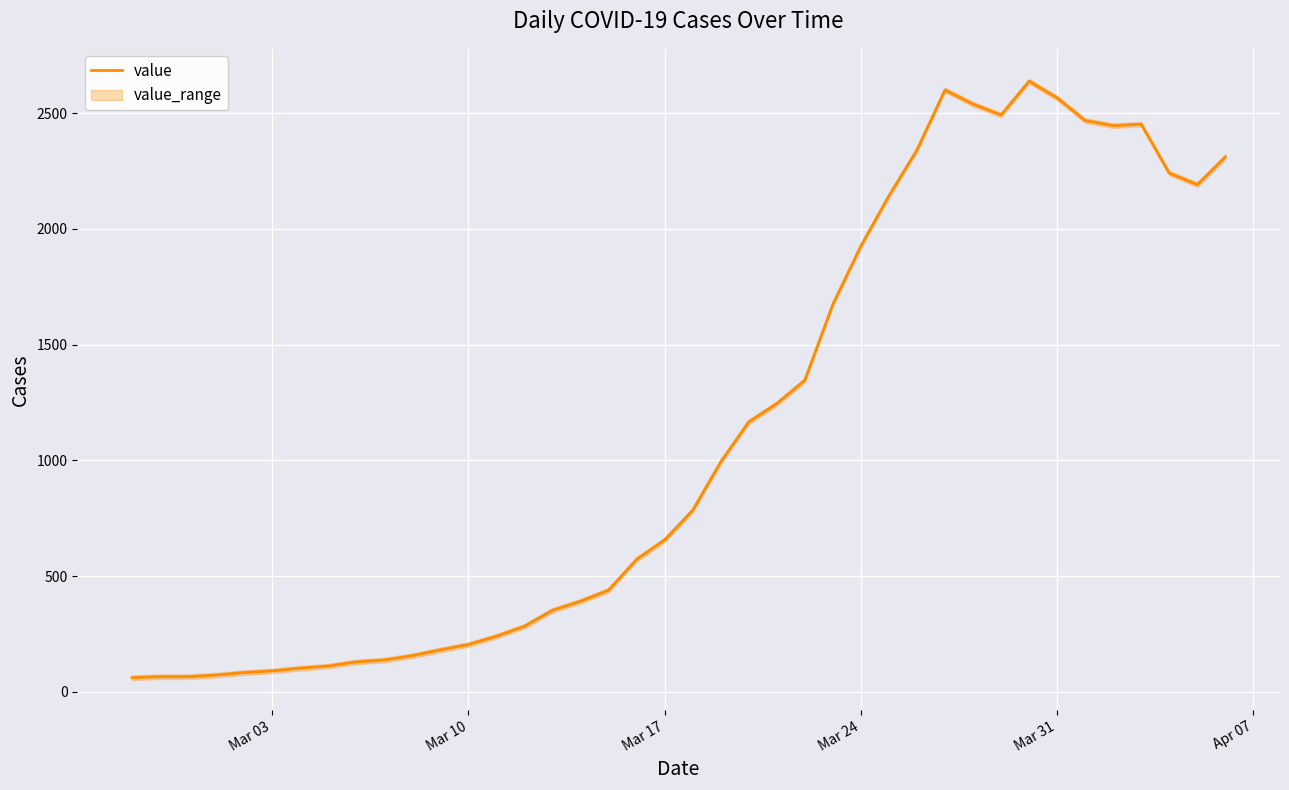

What is the sum of all values?

44951